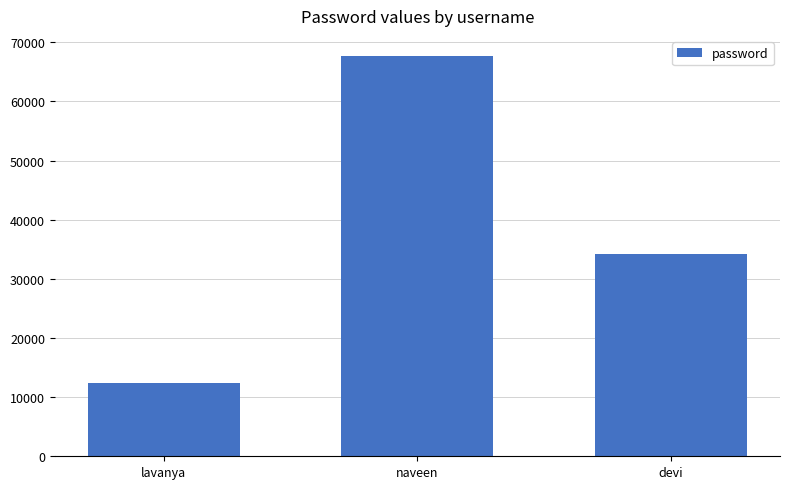

How many data points are less than 34252?

1